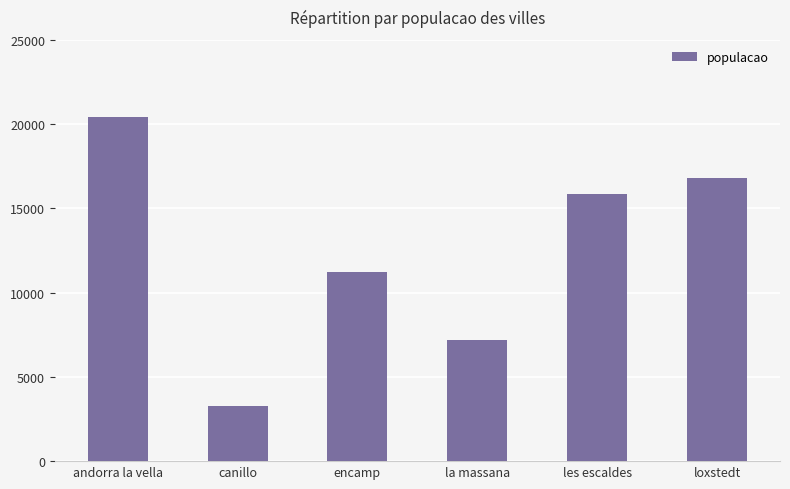

Rank the categories by value from lowest to highest.

canillo, la massana, encamp, les escaldes, loxstedt, andorra la vella